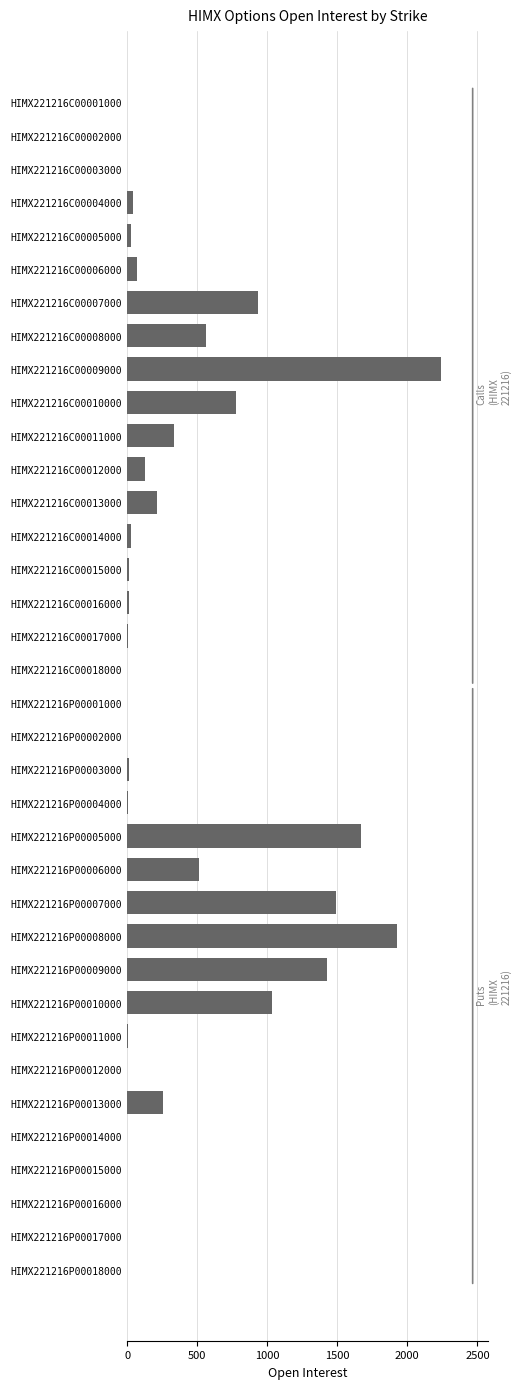

Approximately how many times larger is the value at HIMX221216P00013000 compared to HIMX221216C00008000?

0.5